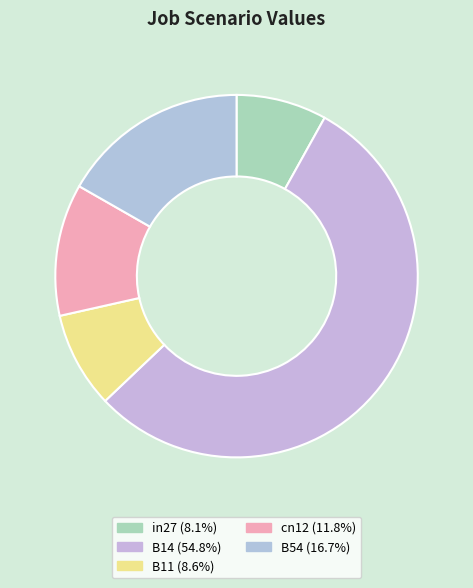

Rank the categories by value from lowest to highest.

in27, B11, cn12, B54, B14